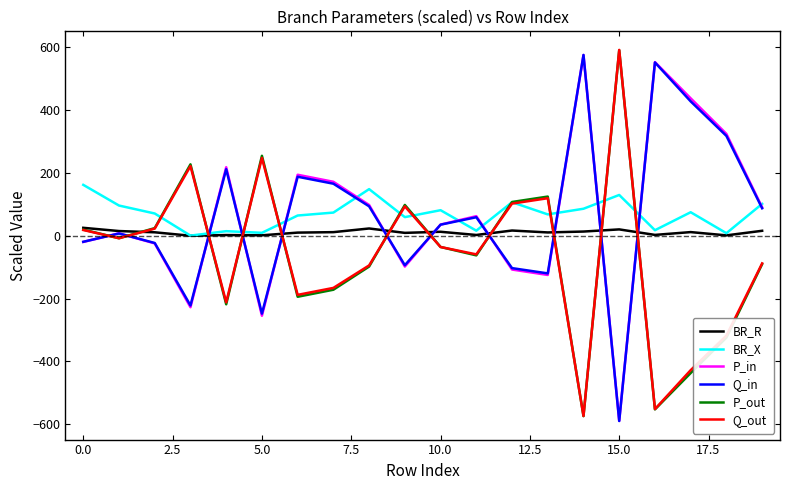

What is the lowest value of the Q_in series?

-590.0